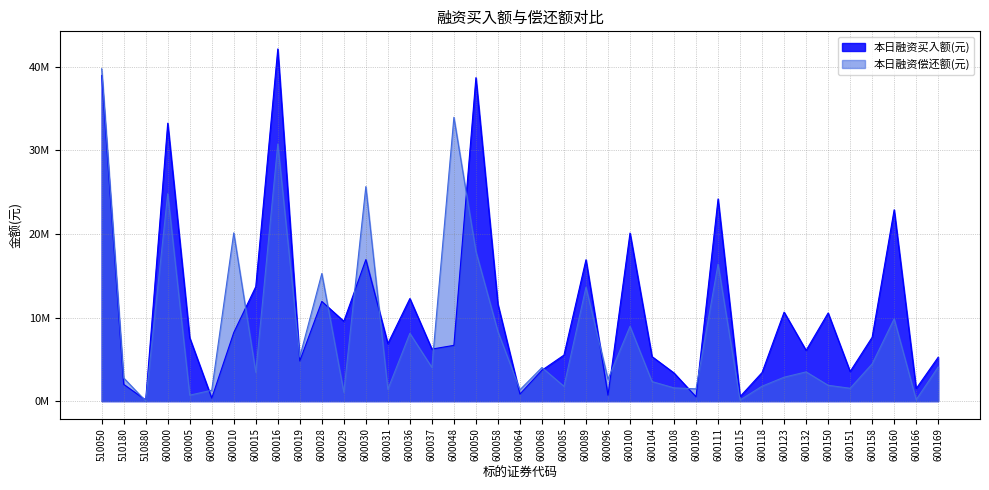

After their last crossing, which series has the higher values: 本日融资偿还额(元) or 本日融资买入额(元)?

本日融资买入额(元)